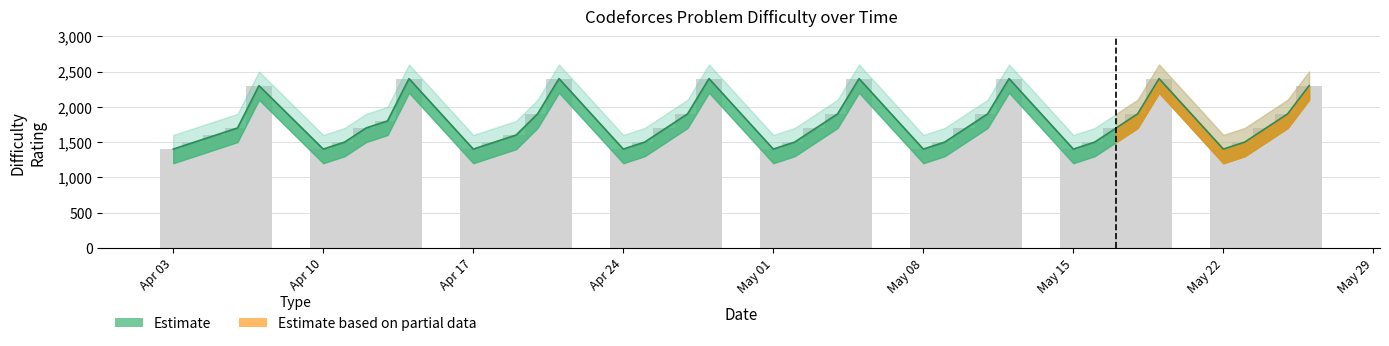

Between 2023-05-17 and 2023-04-12, which is larger?

2023-05-17